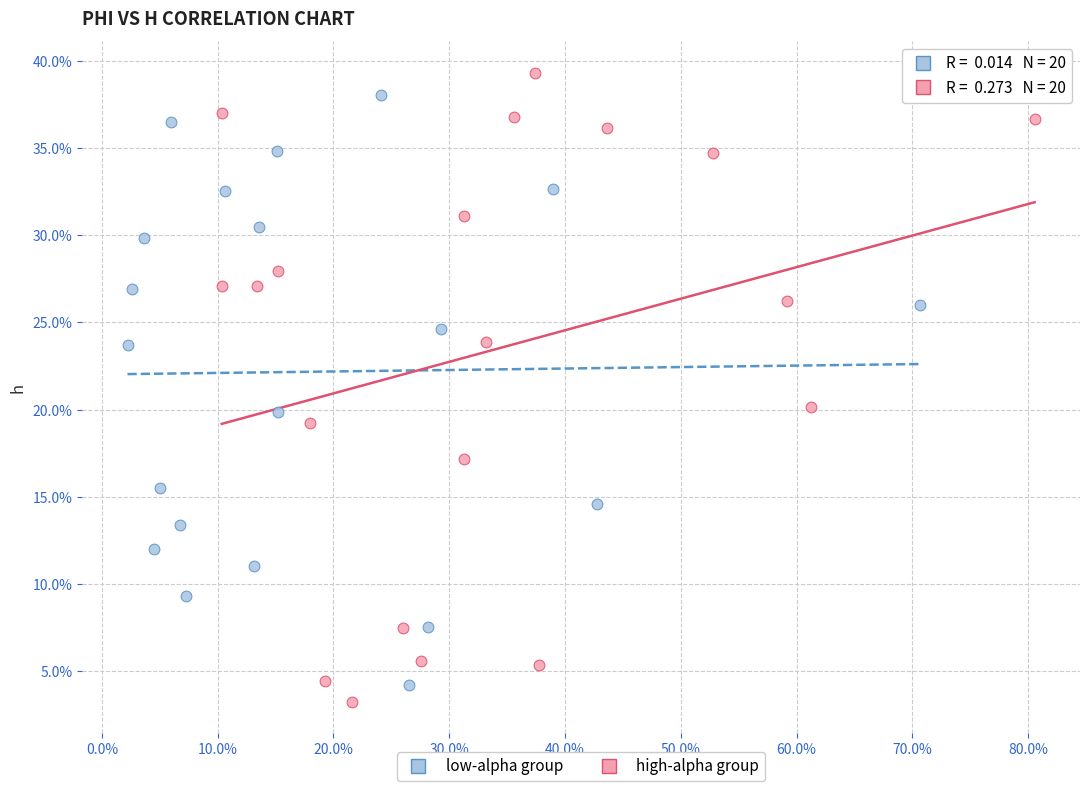

Which series reaches the maximum Y coordinate?

high-alpha group